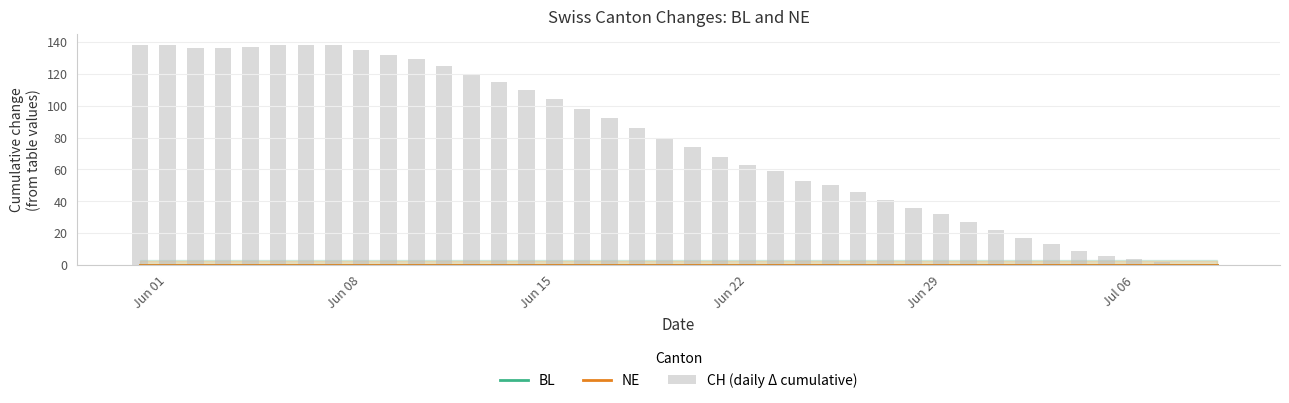

Which series has the largest total across all categories?

CH (daily Δ cumulative)